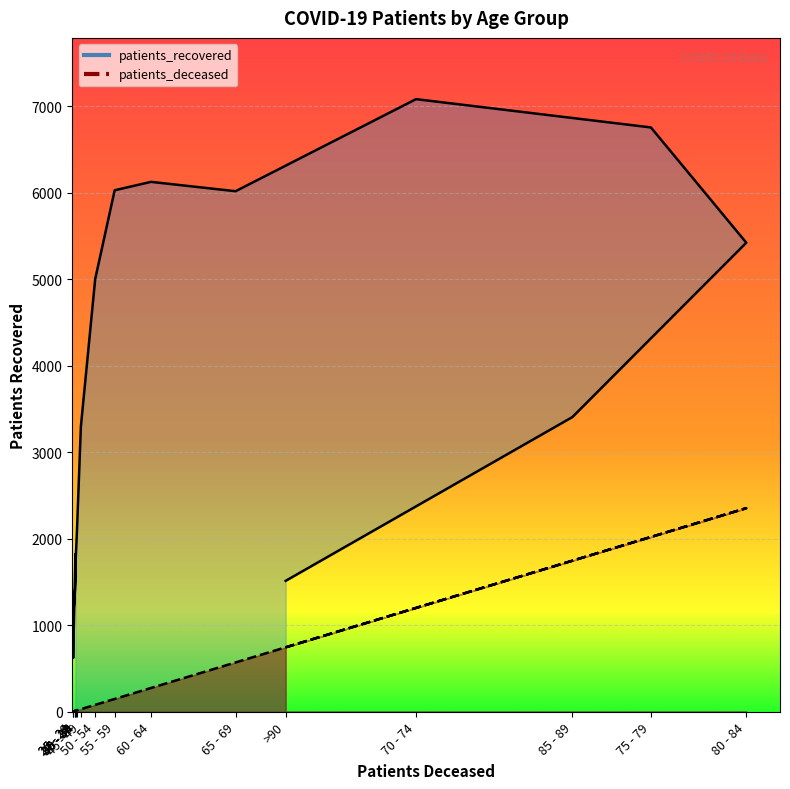

What are all the series names shown in the legend?

patients_deceased, patients_recovered